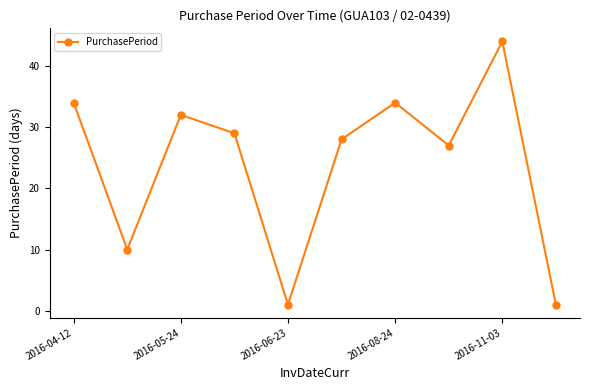

How many interior local peaks (higher than both neighbors) does the data have?

3